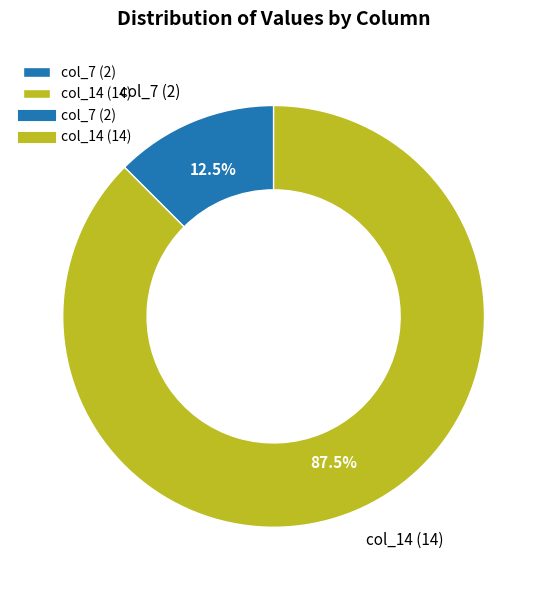

To the nearest percent, what is the difference between the col_7 (2) and col_14 (14) slice percentages?

75%